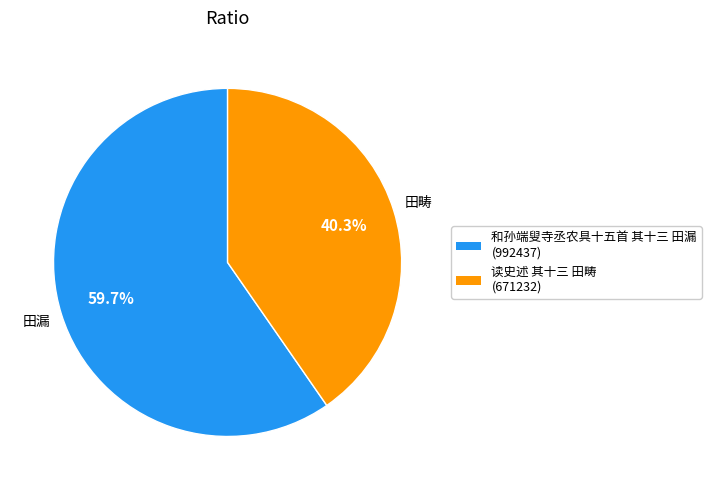

Between 读史述 其十三 田畴 and 和孙端叟寺丞农具十五首 其十三 田漏, which is larger?

和孙端叟寺丞农具十五首 其十三 田漏